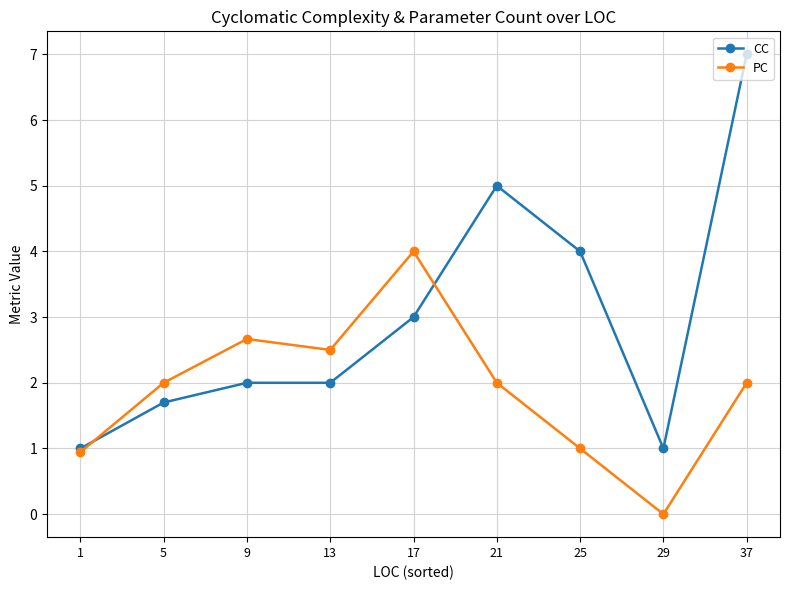

List the series in order of their overall mean, lowest first.

PC, CC